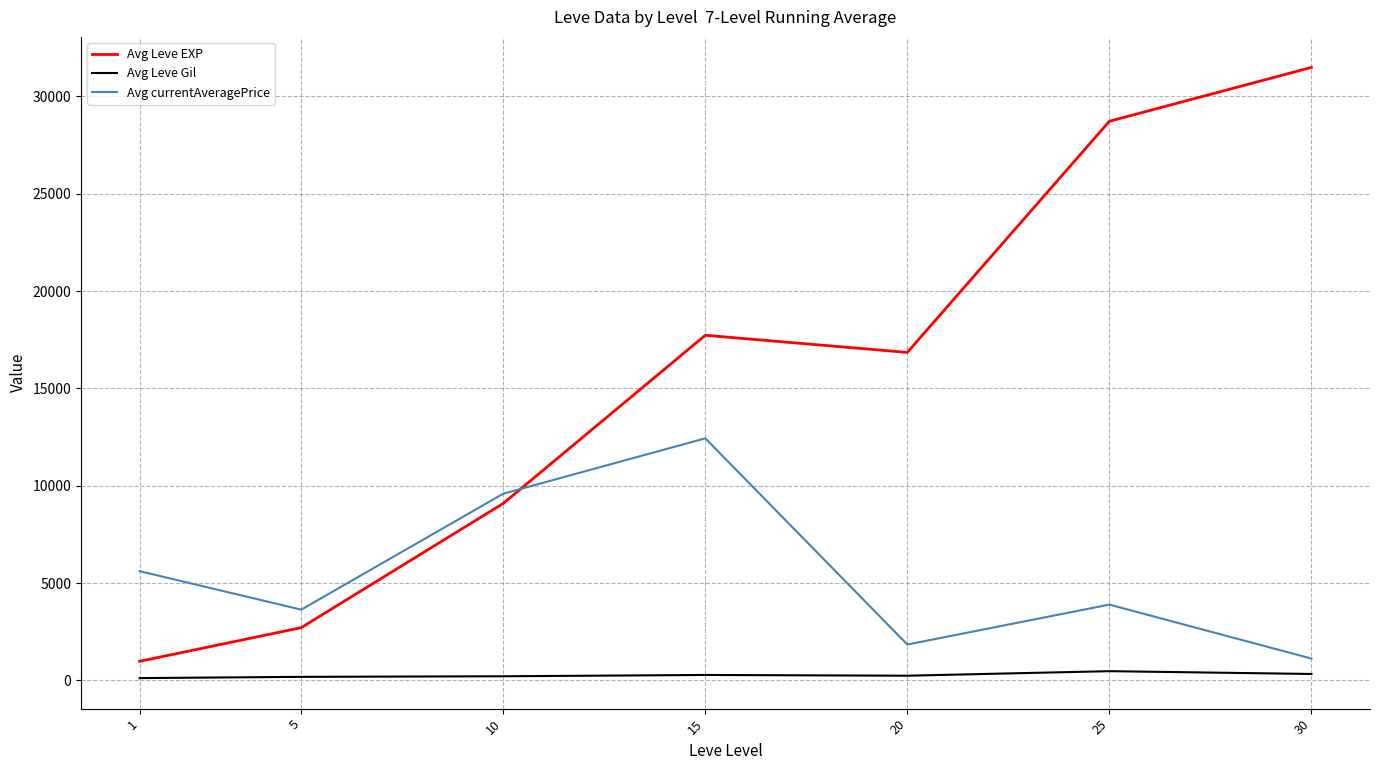

True or false: Avg currentAveragePrice and Avg Leve Gil cross at least once.

False